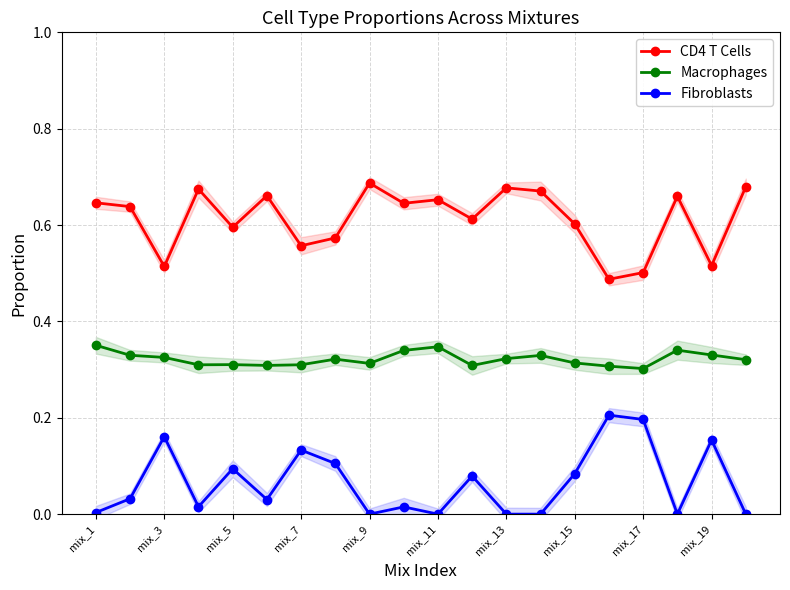

True or false: Macrophages and Fibroblasts cross at least once.

False